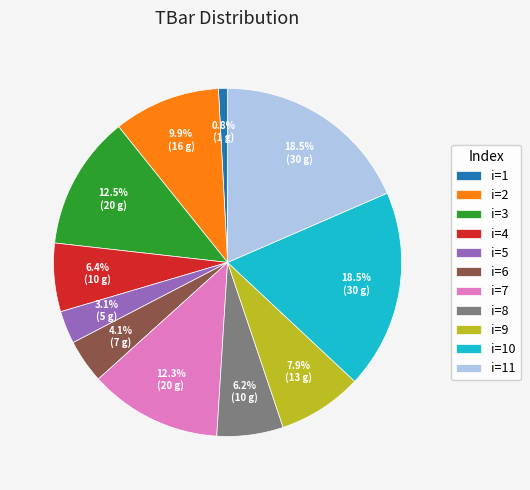

What is the ratio of the value at i=1 to the value at i=5?

0.3